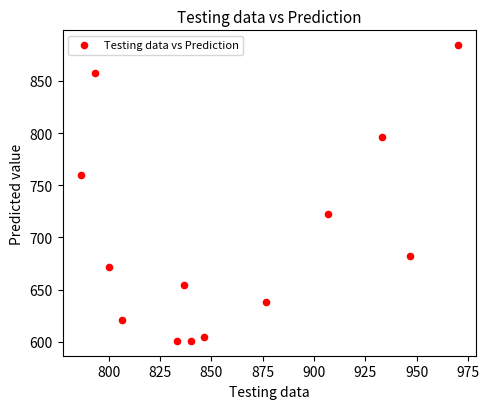

What is the range of X values (max minus min)?

183.3